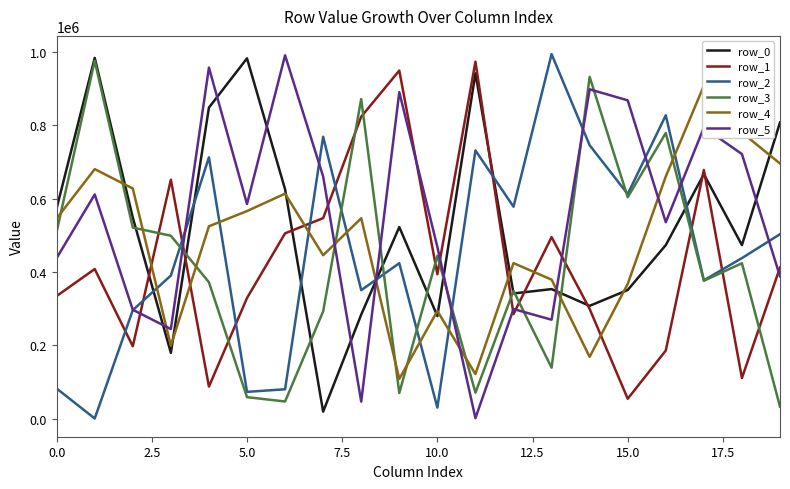

Reading left to right, list all the values displayed in this chart.

row_0: 574309	984356	548787	179695	848827	983126	625882	19350	284096	522852	280138	942363	341733	353631	307968	351219	473687	667073	473665	808133
row_1: 334741	408331	197707	652054	87734	329301	505758	547282	824012	949828	394326	973921	285440	495500	299560	54478	186067	678644	111122	412352
row_2: 82419	647	296299	390595	713155	73294	80413	769347	350714	424370	30412	731974	578336	994689	746149	612916	827843	377630	438233	503433
row_3: 510491	976495	521500	499239	372346	58894	47047	292832	872179	70129	444529	71084	348727	139304	932705	604289	779525	376391	424185	32908
row_4: 546325	680978	628048	199328	524999	566544	613957	446044	546895	108670	293916	121816	424544	379509	168791	367838	660923	908743	780778	696213
row_5: 438471	611796	297259	244681	957873	585665	991295	660898	46755	890939	468847	1670	299240	270099	898638	868541	536022	794387	722048	388554